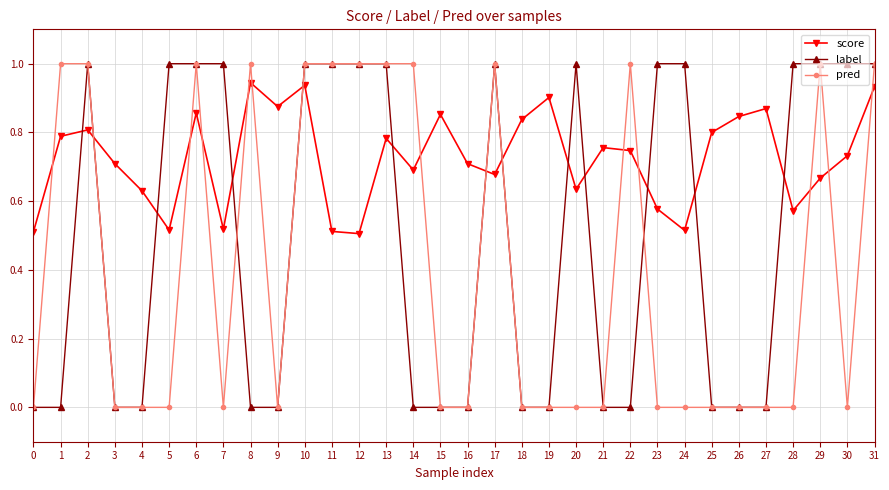

What is the maximum value shown in the chart?

1.0